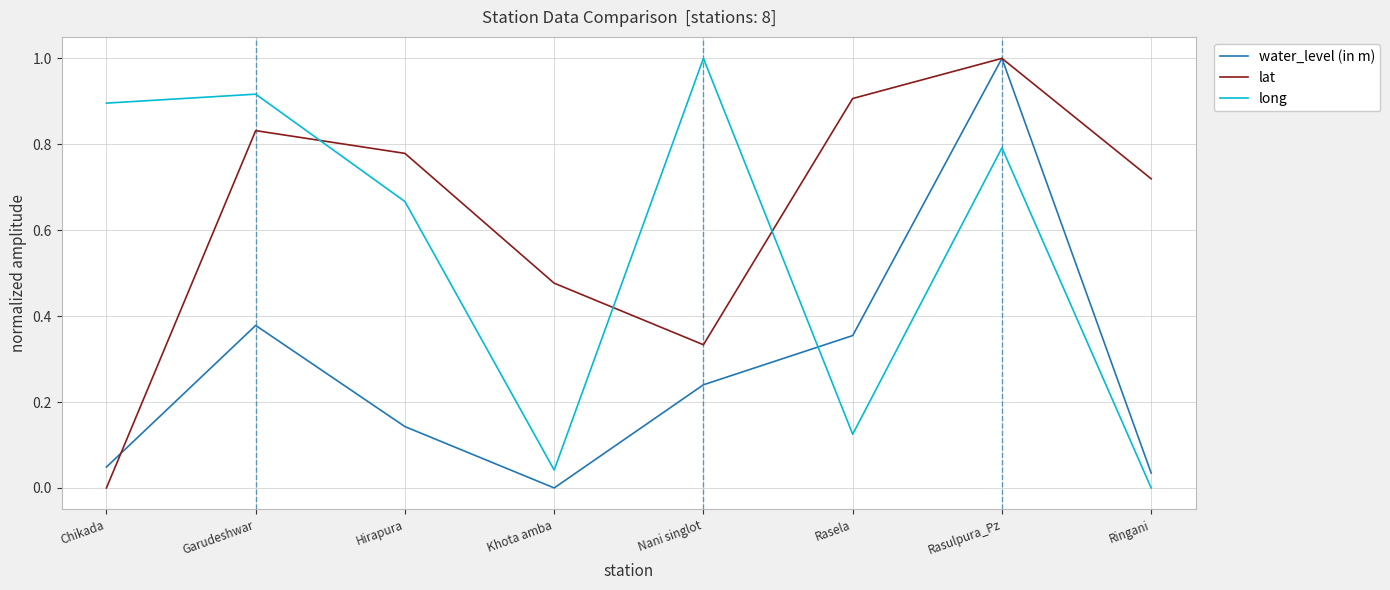

What are all the series names shown in the legend?

water_level (in m), lat, long